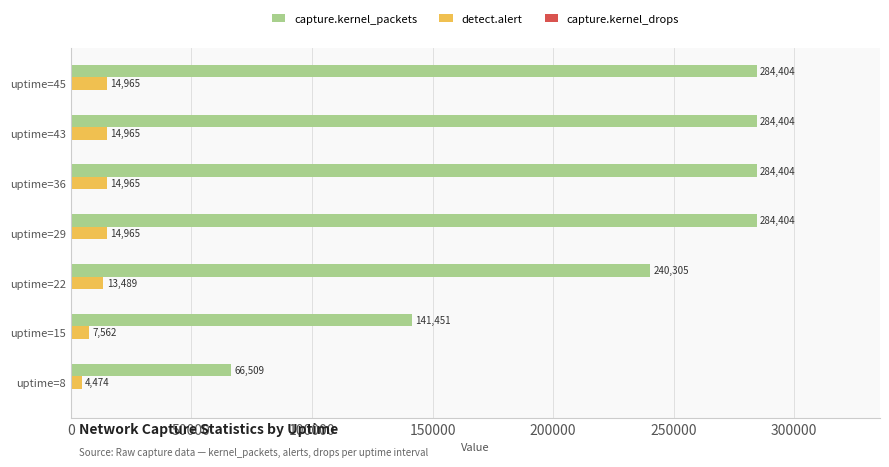

Count the capture.kernel_packets values in the range 141451 to 284404.

6